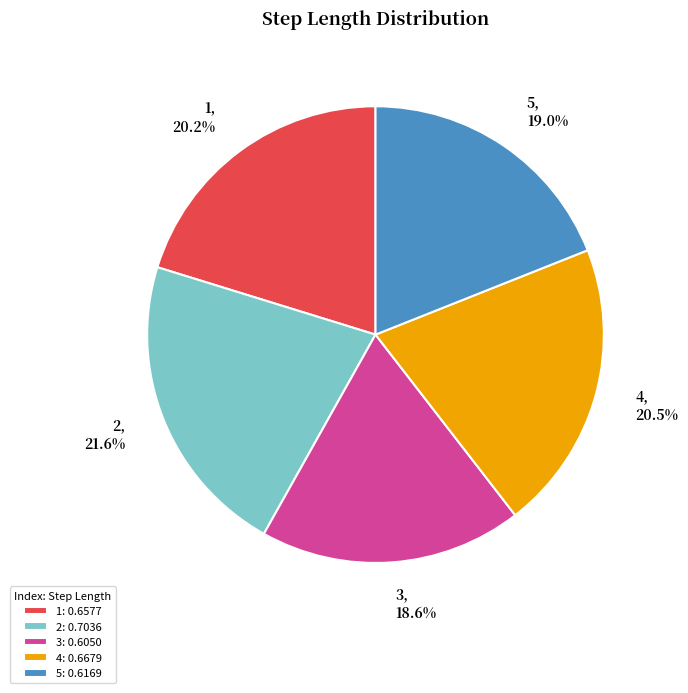

To the nearest percent, what percentage of the pie is 2?

22%